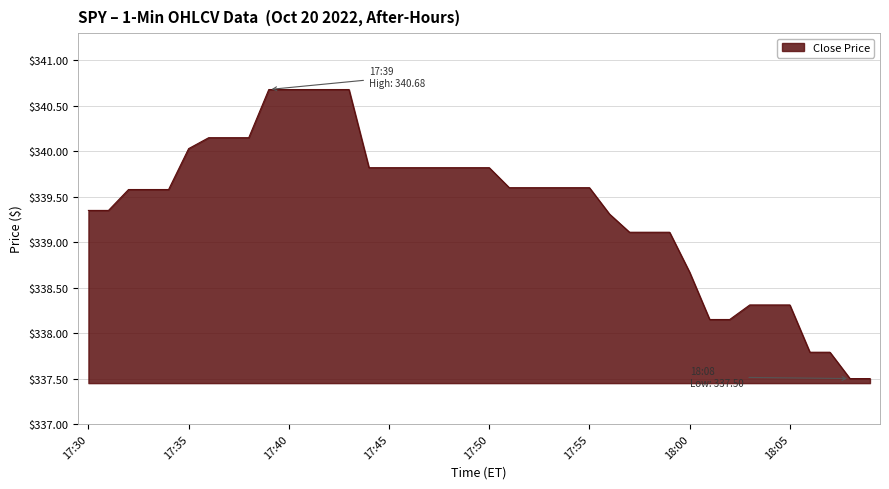

What is the minimum value shown in the chart?

337.5